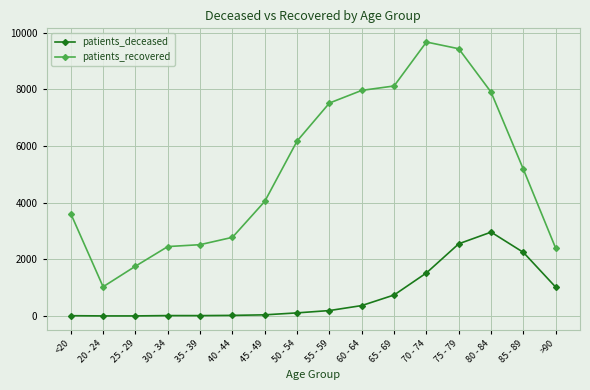

What is the value of the patients_deceased point at the 4th from the left?

15